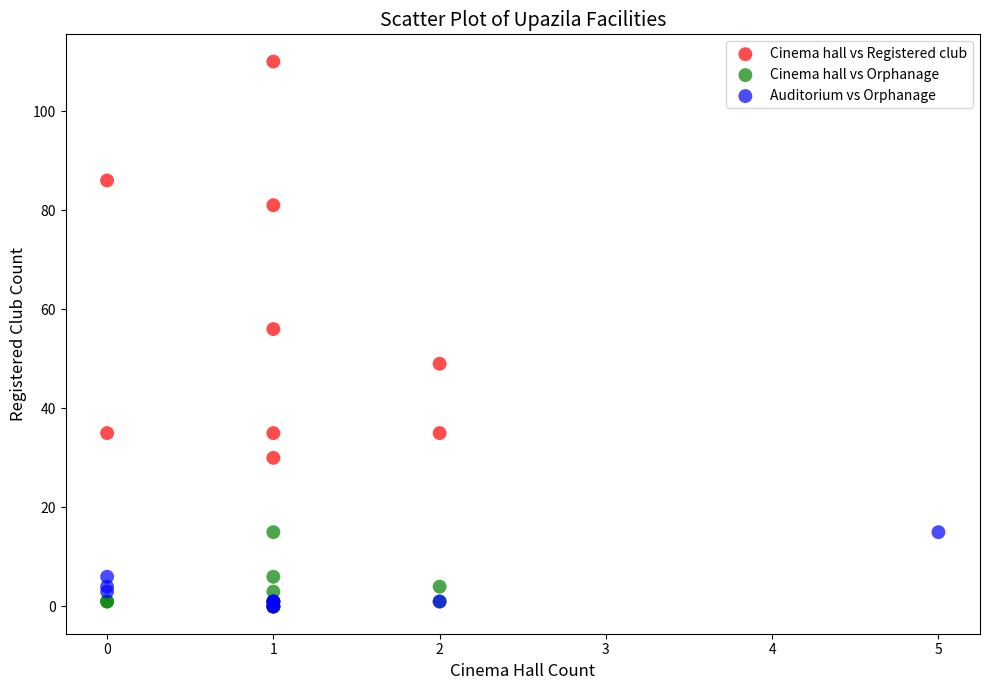

Which series contains the highest Y value?

Cinema hall vs Registered club